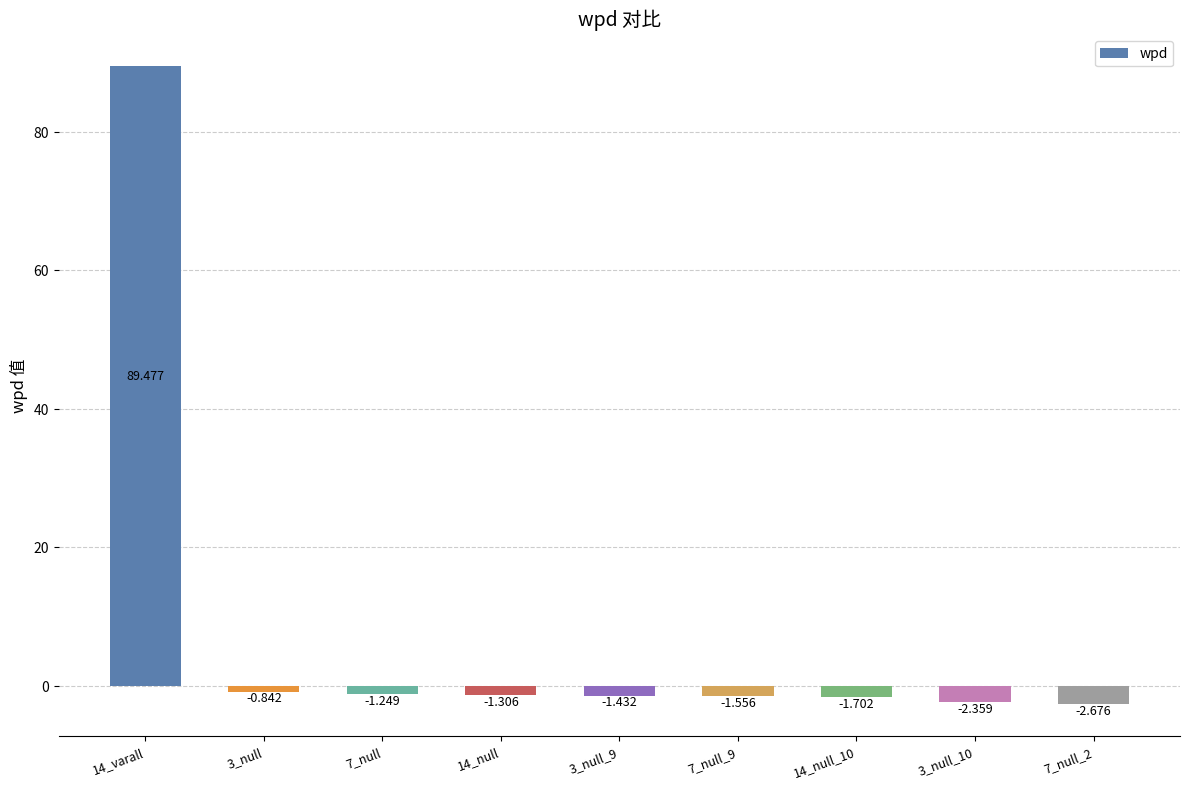

Reading left to right, list all the values displayed in this chart.

14_varall=89.5	3_null=-0.8	7_null=-1.2	14_null=-1.3	3_null_9=-1.4	7_null_9=-1.6	14_null_10=-1.7	3_null_10=-2.4	7_null_2=-2.7